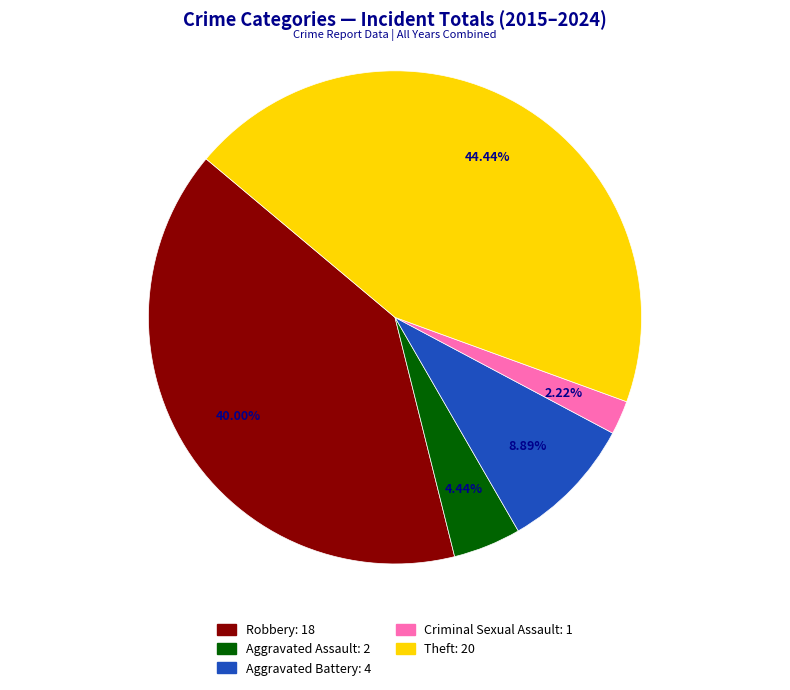

Is there a majority slice in this chart?

No